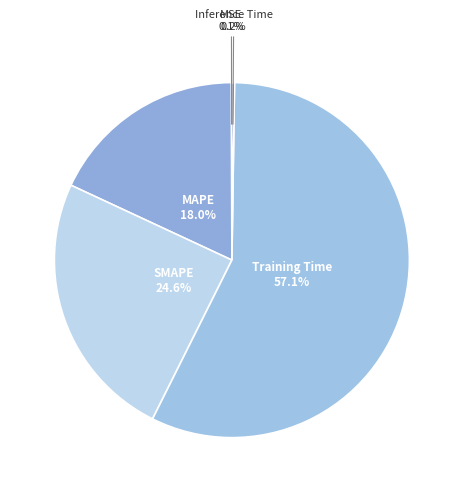

What is the largest slice in the pie chart?

Training Time